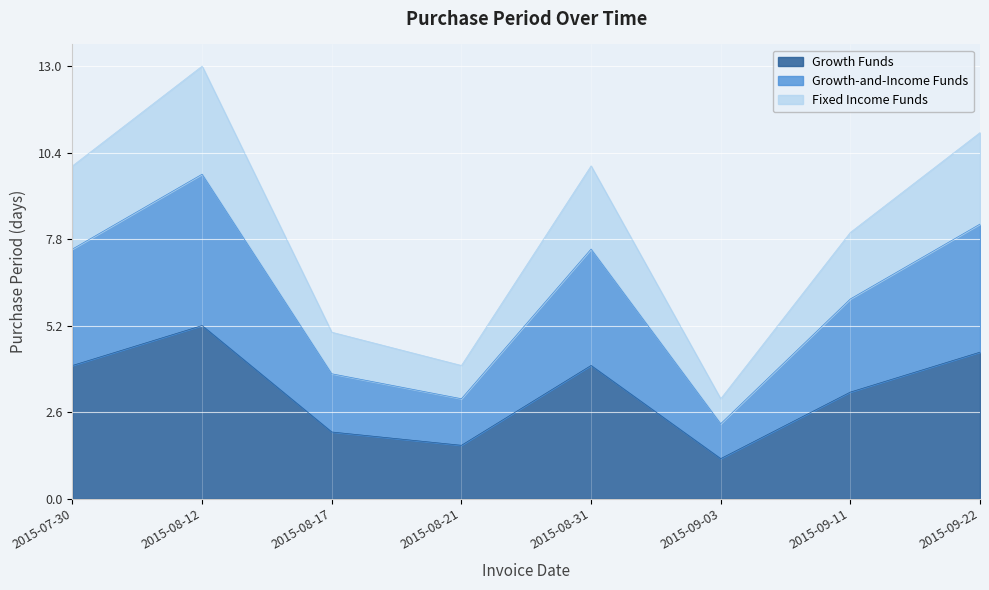

Between 2015-09-22 and 2015-08-12, which is larger?

2015-08-12